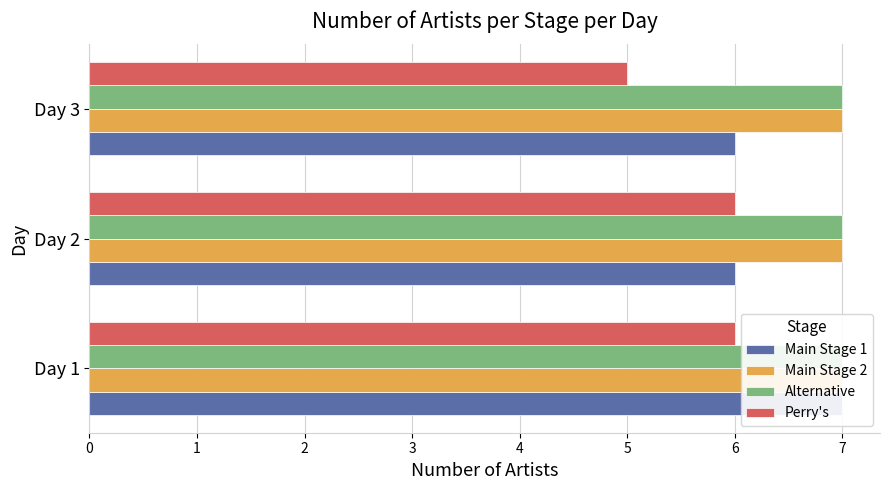

How many groups of bars are there?

3